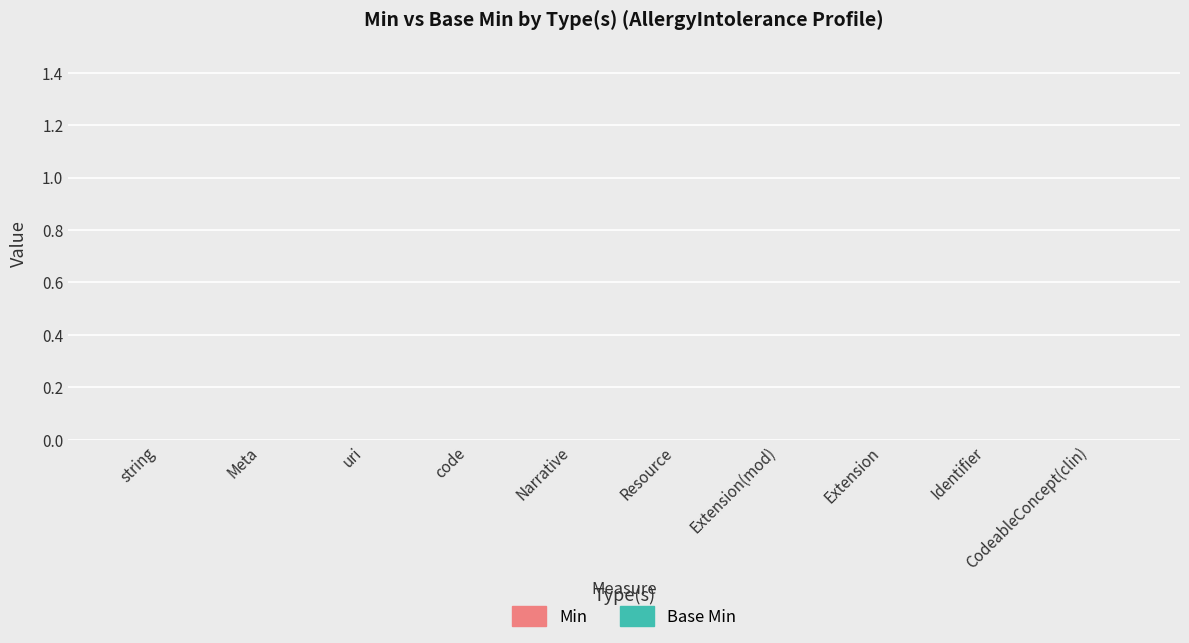

The Base Min series shows -1 at CodeableConcept. True or false?

False